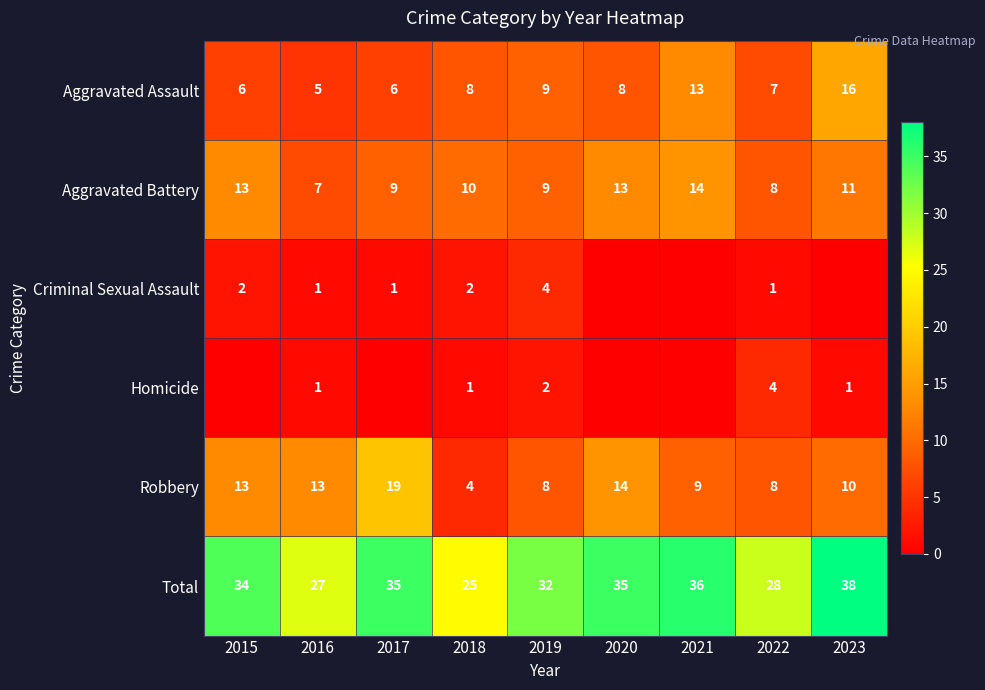

What is the sum of the Aggravated Assault values at 2017 and 2022?

13